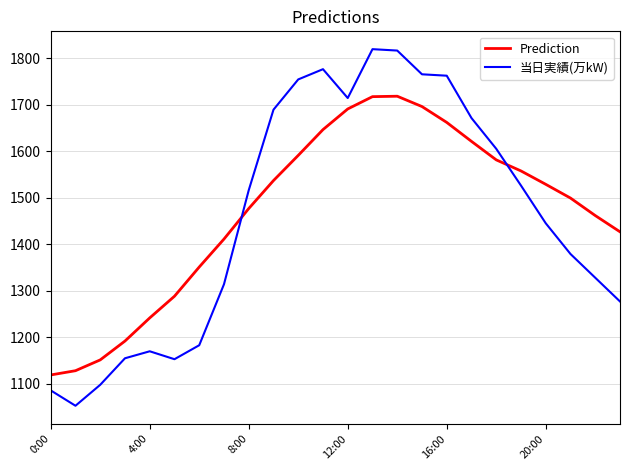

At how many categories does at least one series exceed 1263?

19